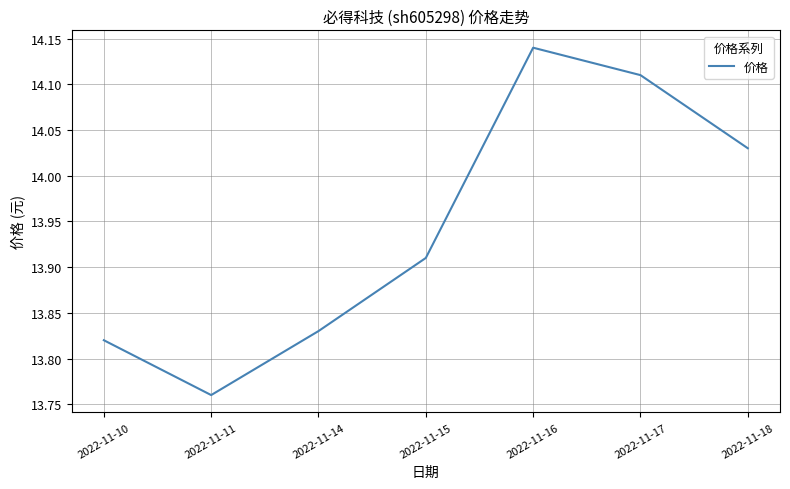

How many lines are shown in the chart?

1